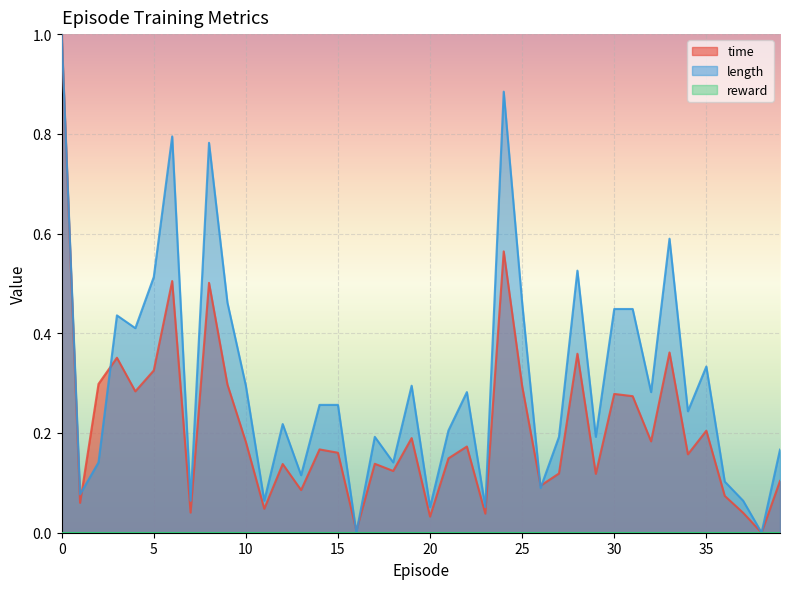

What is the value of the length point at the 40th from the left?

0.2